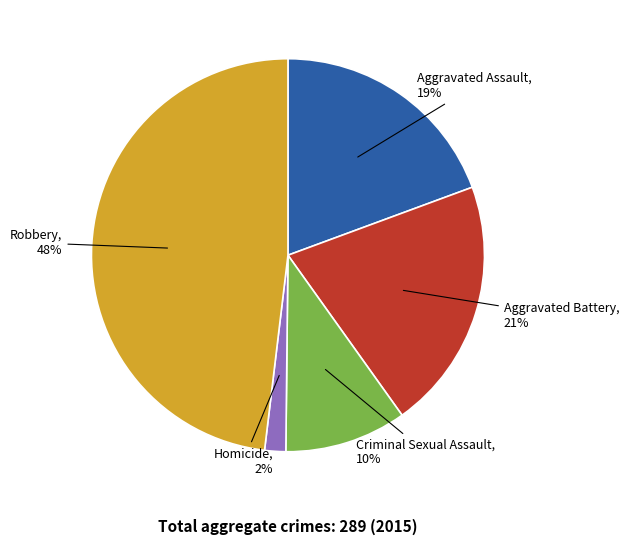

Does any single category account for the majority?

No